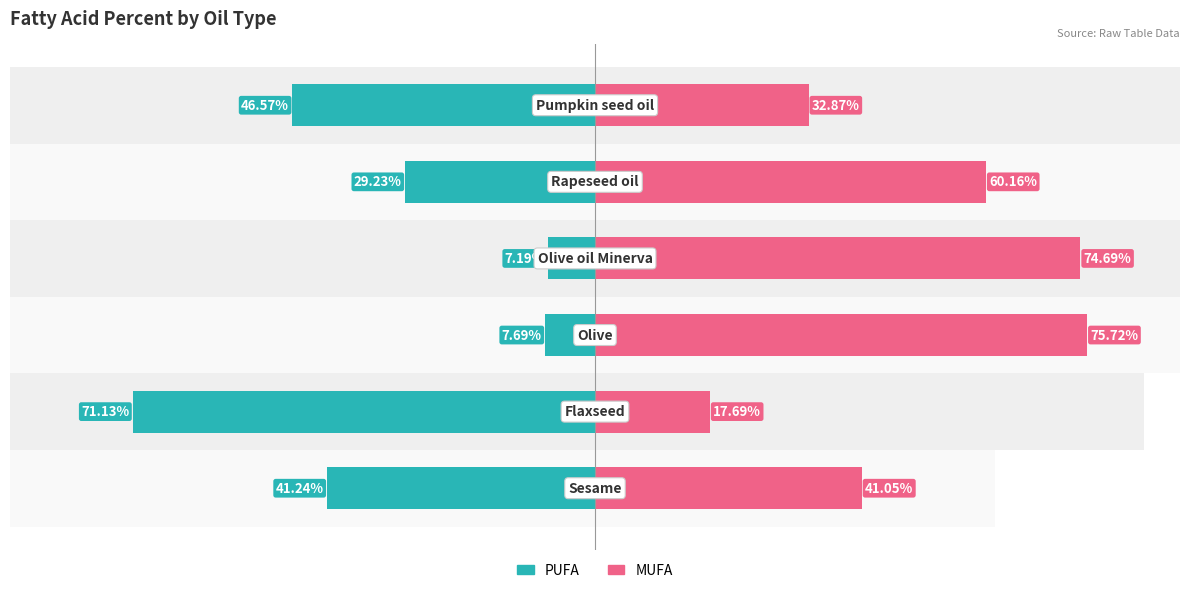

What is the maximum value shown in the chart?

75.7